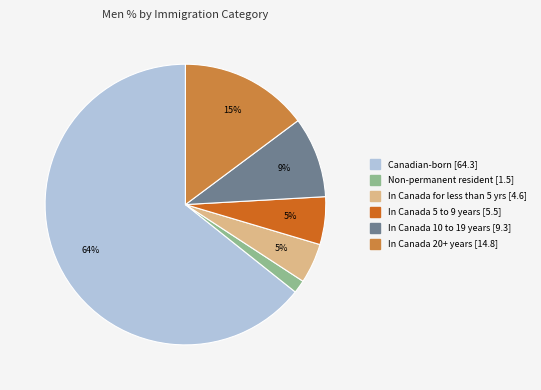

Combined, do In Canada 5 to 9 years and In Canada 20+ years account for over 50%?

No